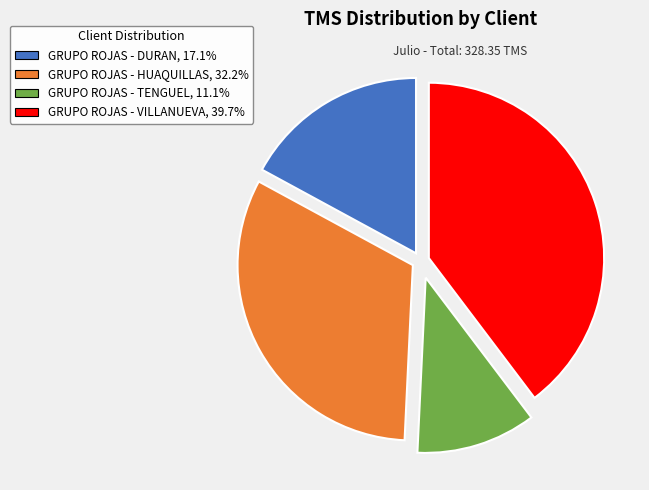

Which category has the biggest portion of the pie?

GRUPO ROJAS - VILLANUEVA